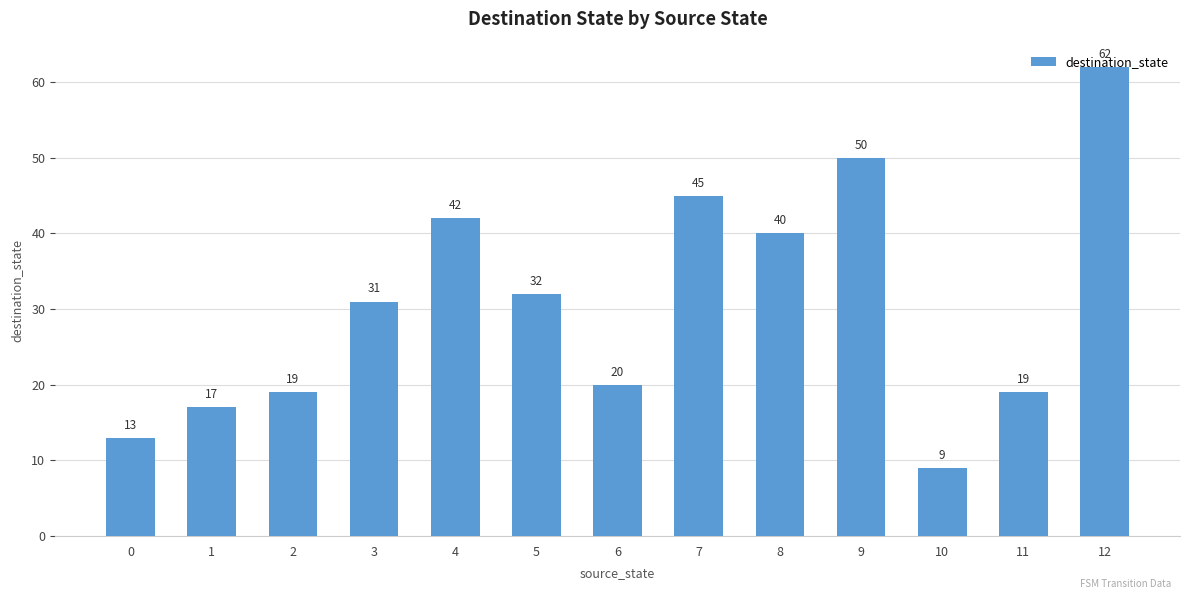

Is it true that the value at 9 is 20?

False